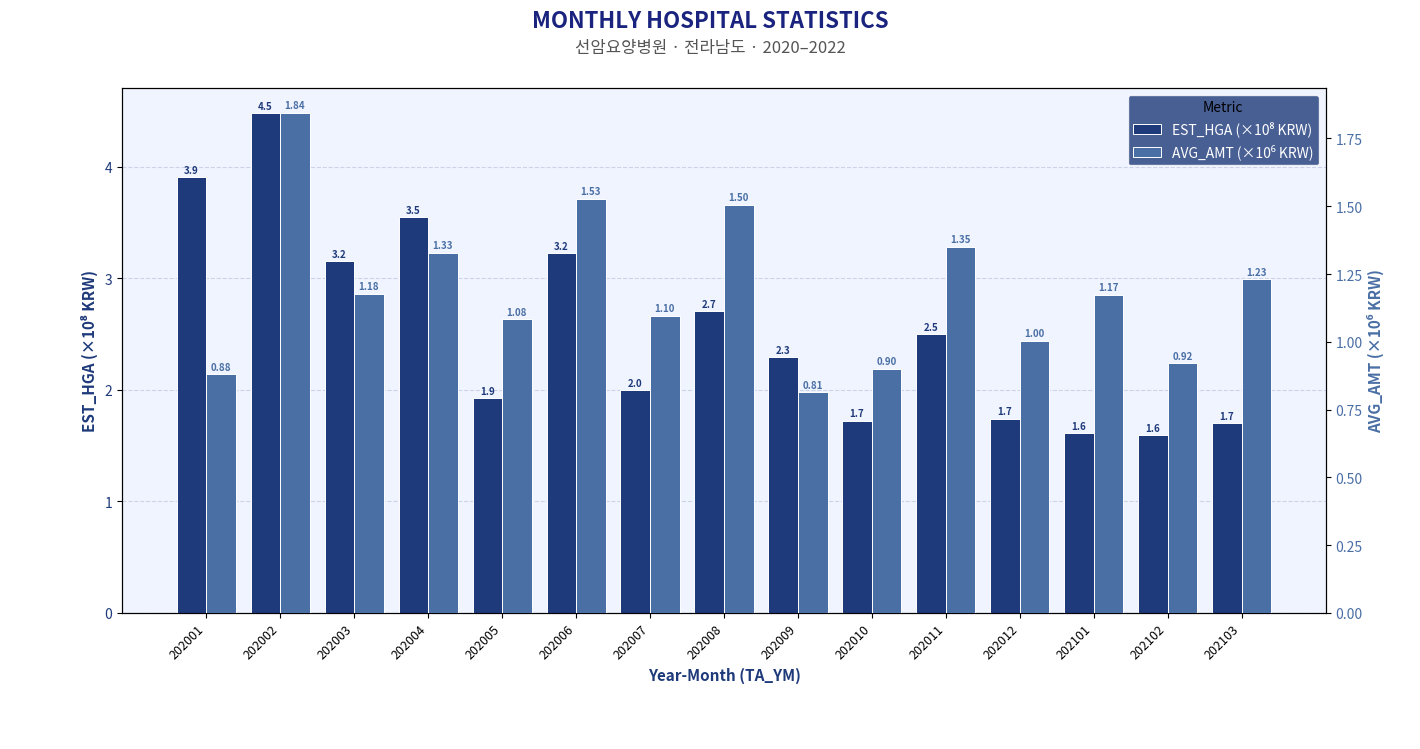

What is the value of the EST_HGA (×10⁸ KRW) bar at the 10th from the left?

1.7